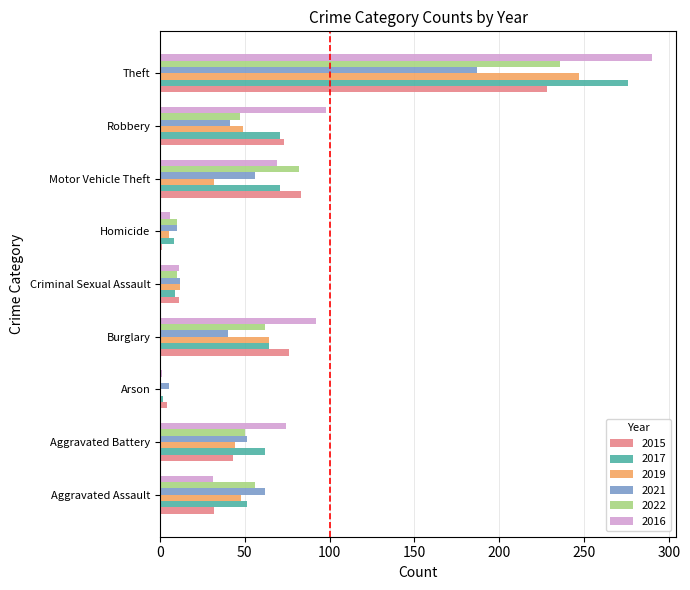

At which category is the sum across all series the highest?

Theft